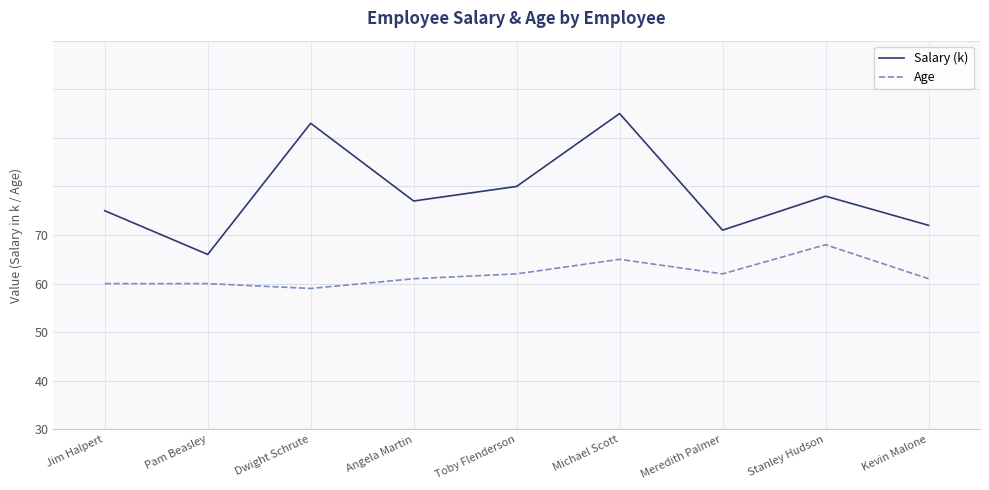

Does the chart display data point markers on the line(s)?

No